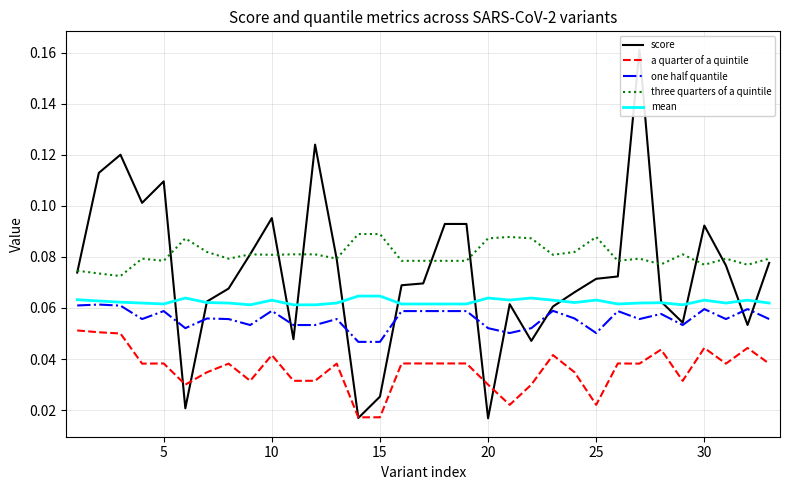

True or false: mean and a quarter of a quintile cross at least once.

False